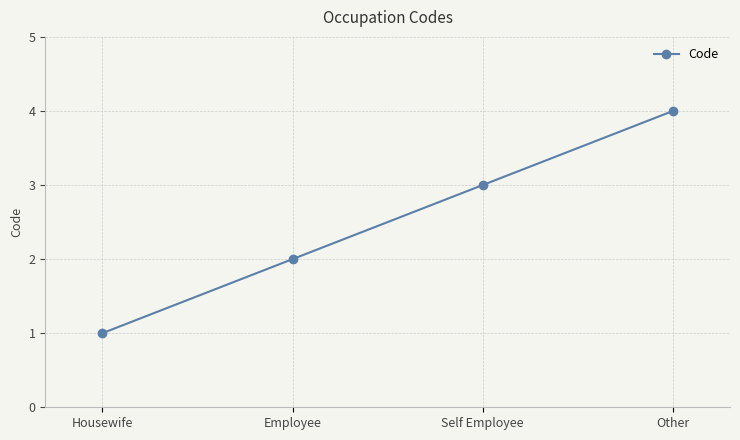

Rank the categories by value from lowest to highest.

Housewife, Employee, Self Employee, Other